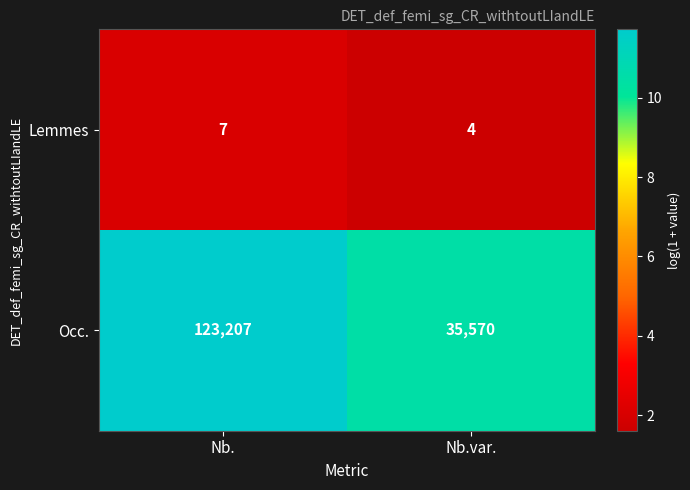

How many values in the Occ. series are below 123207?

1